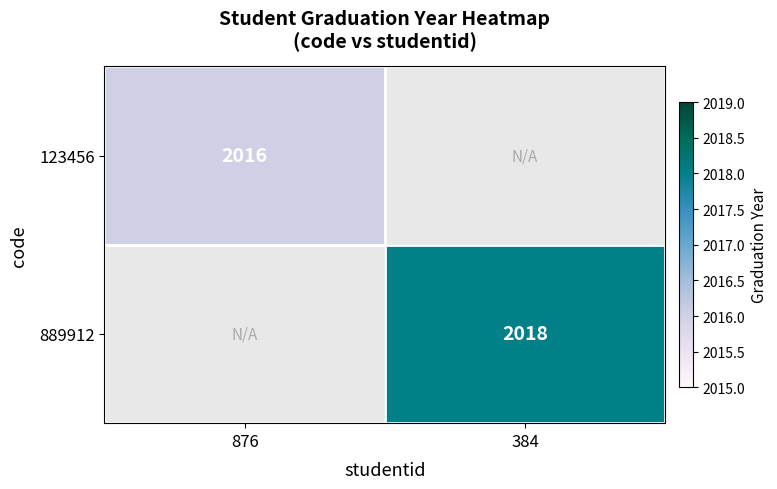

Is the value of 889912 at 384 greater than the value of 123456 at 876?

Yes